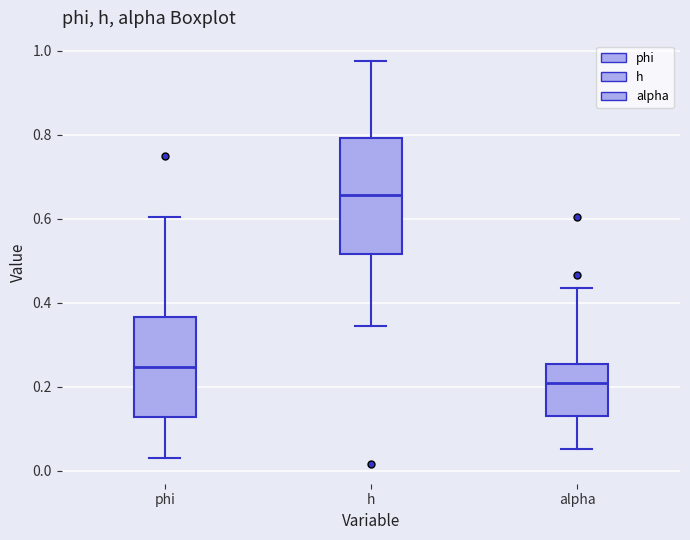

Reading left to right, transcribe this box plot: for each box, give where its median line is, the range the box spans, and where its two whiskers end, as read against the y-axis. The values are not printed on the chart, so give them approximately, as read against the axis.

phi: median 0.24, box 0.12 to 0.36, whiskers 0.04 to 0.60
h: median 0.66, box 0.52 to 0.80, whiskers 0.34 to 0.98
alpha: median 0.20, box 0.14 to 0.26, whiskers 0.06 to 0.44